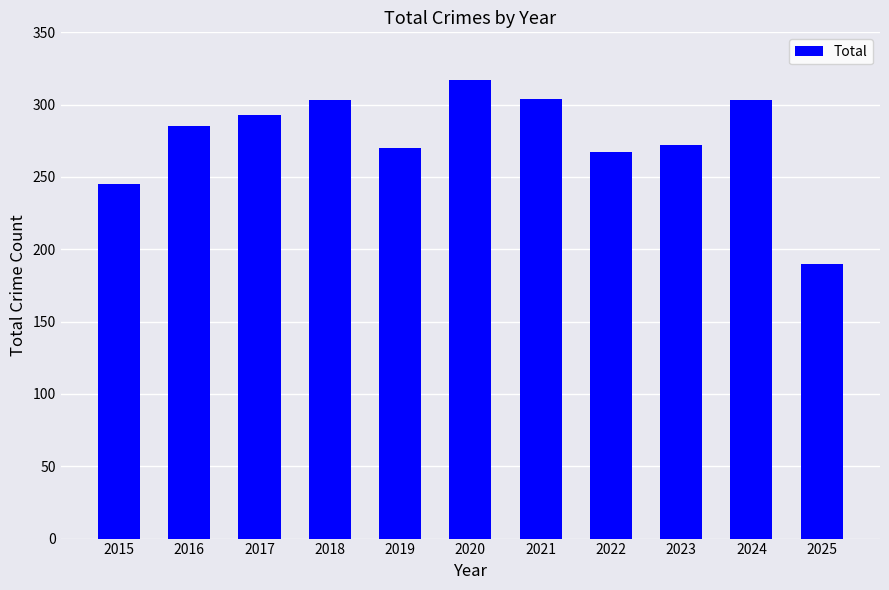

How many data points does each series have?

11